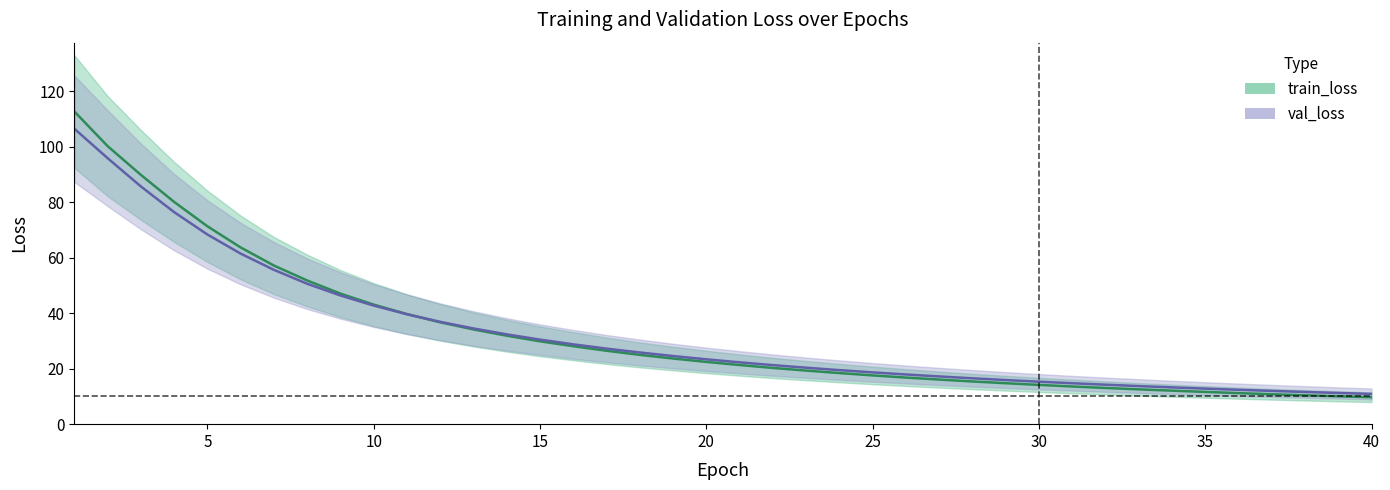

Between 11 and 30, which series saw the biggest shift?

train_loss